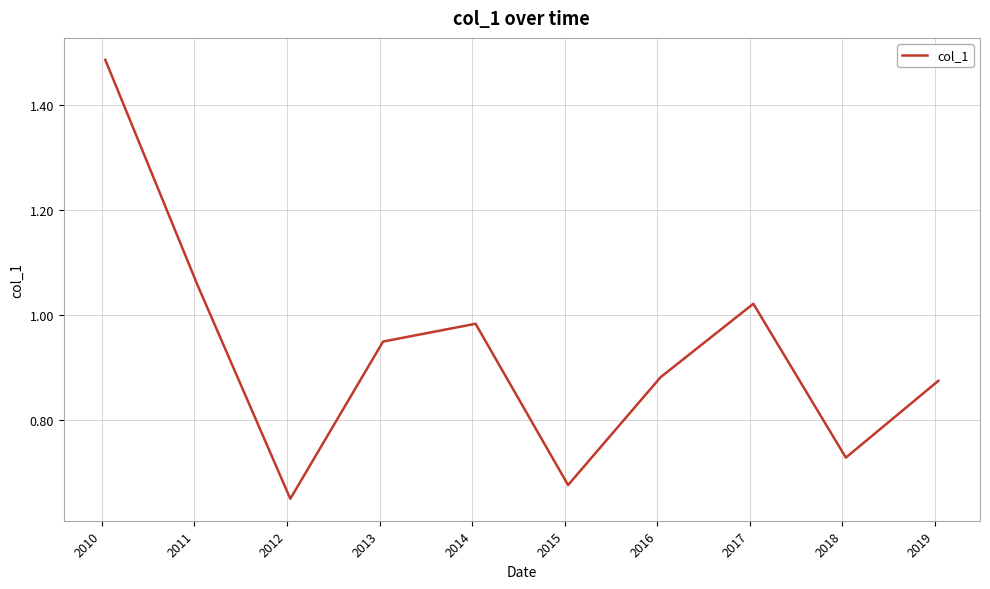

What is the sum of all values?

9.3